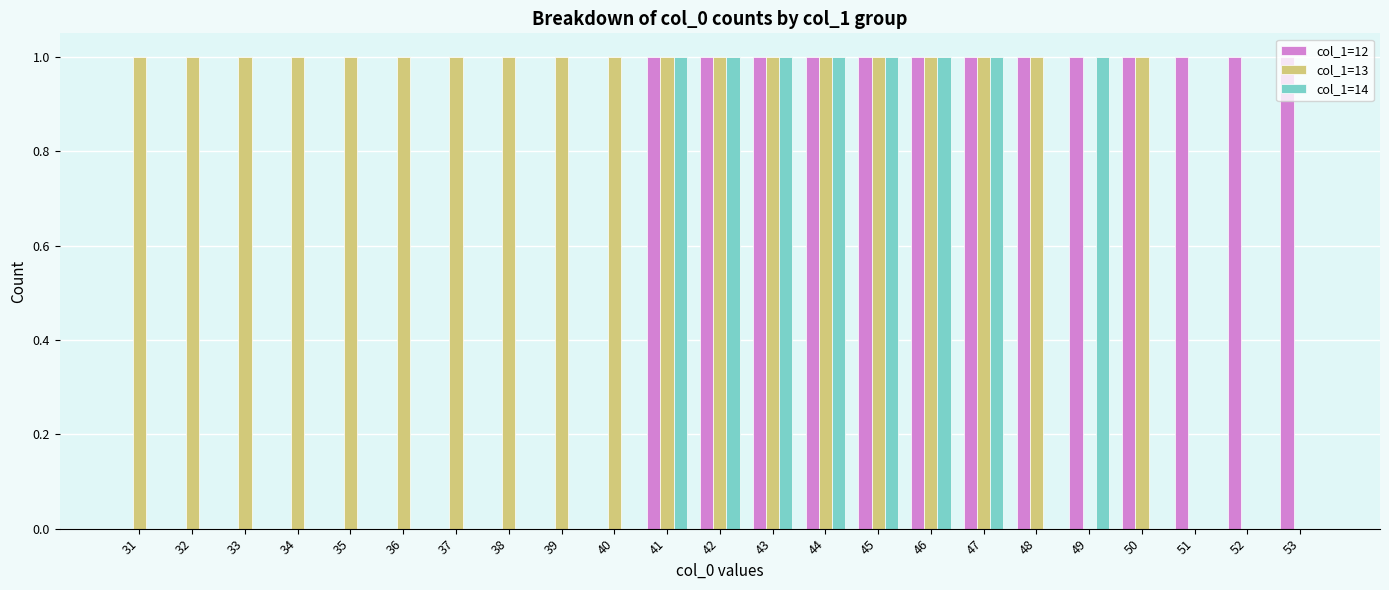

Are the bars grouped side by side (vs. stacked)?

Yes